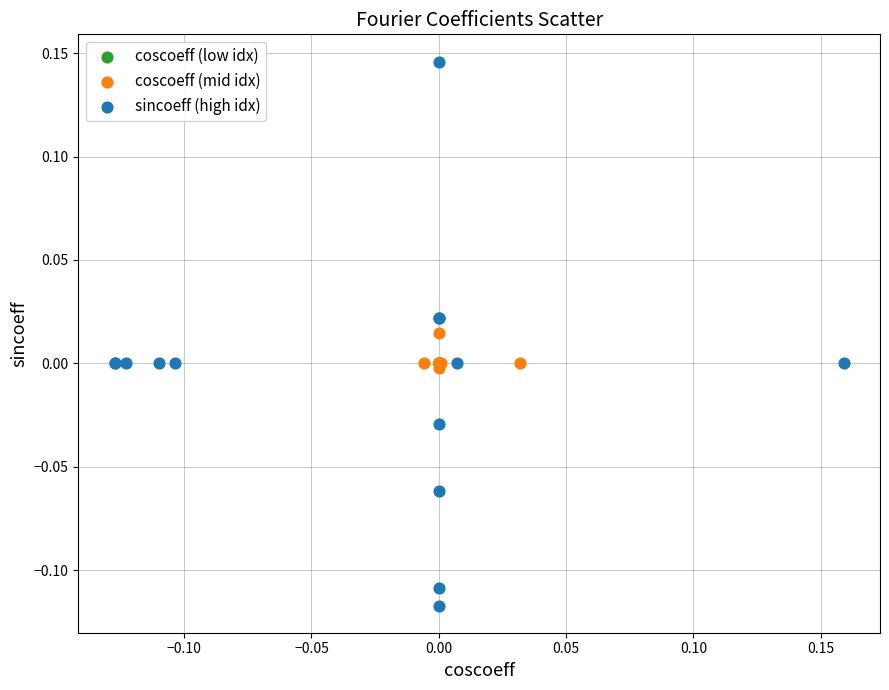

Which series has the largest Y range (max minus min)?

sincoeff (high idx)